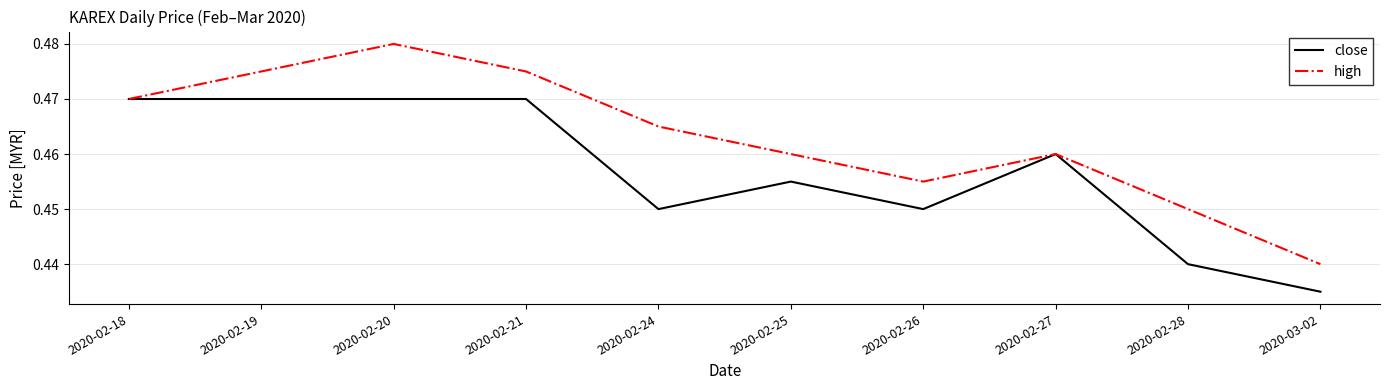

What are all the series names shown in the legend?

close, high